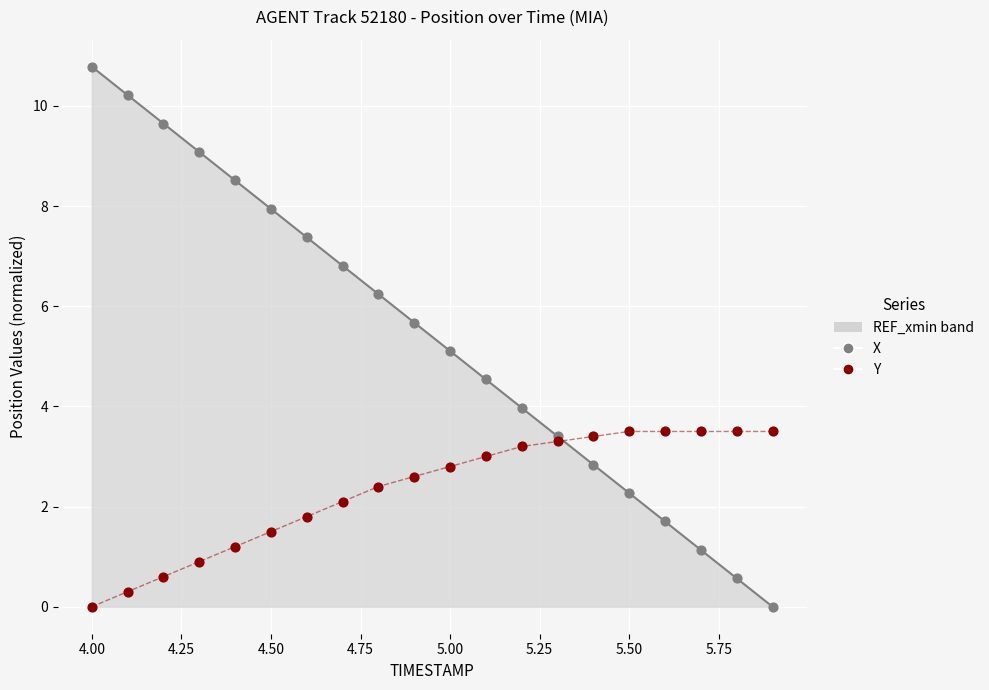

At how many categories does at least one series exceed 6?

9